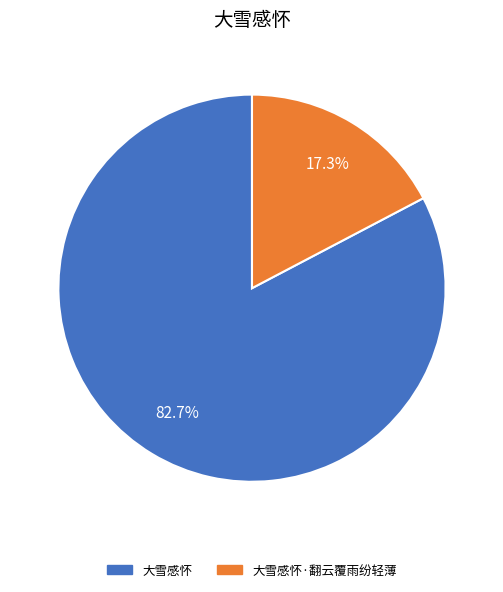

Is there a majority slice in this chart?

Yes